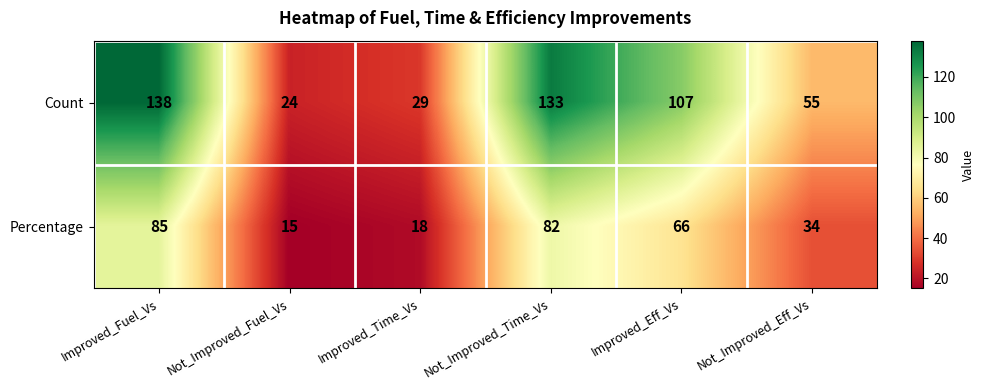

Count the number of categories in the chart.

6